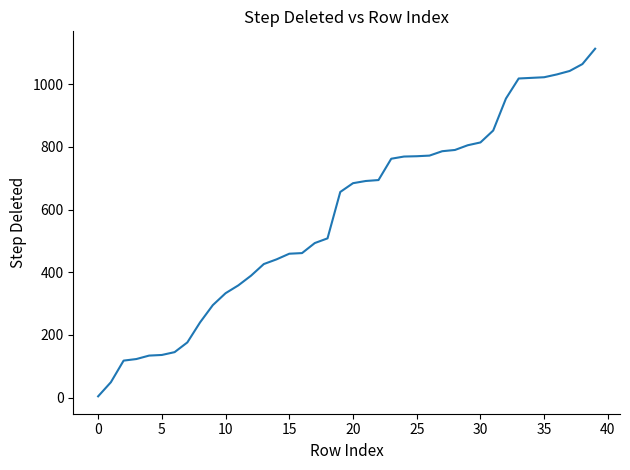

Where does the data first go above 684?

21